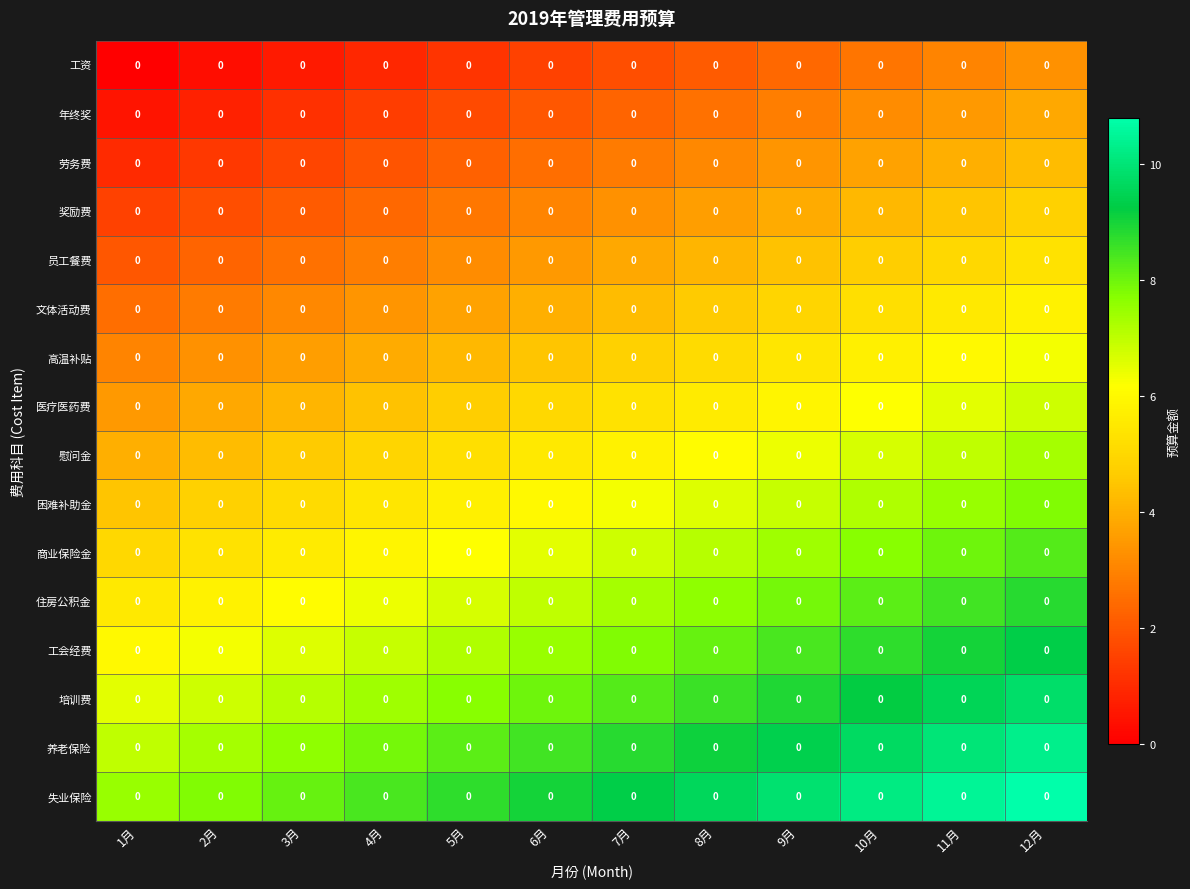

Read the 劳务费 value at 6月.

2.5